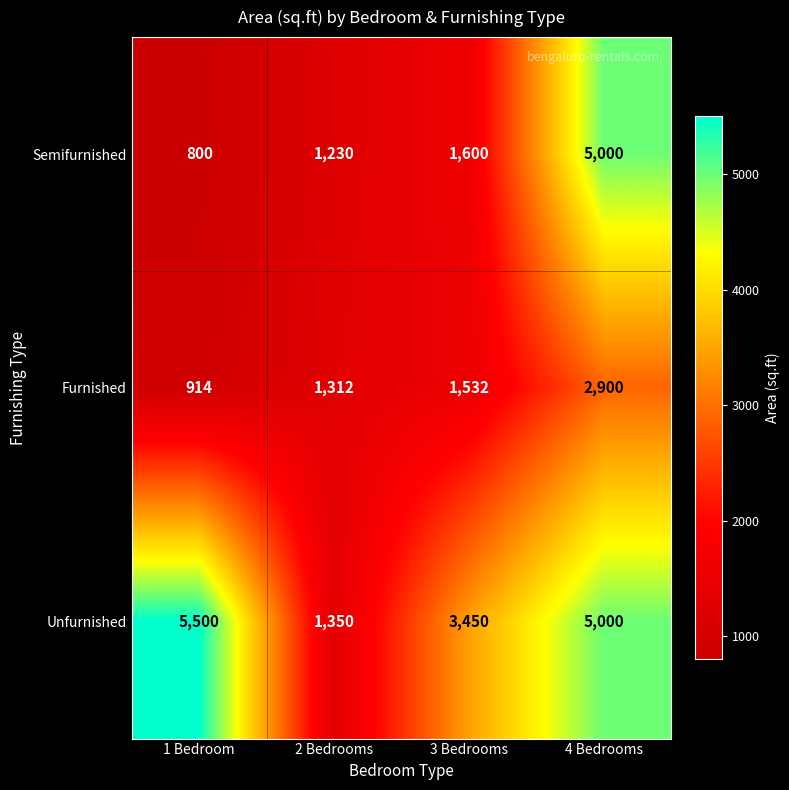

The value of Furnished at 2 Bedrooms is 1312. True or false?

True